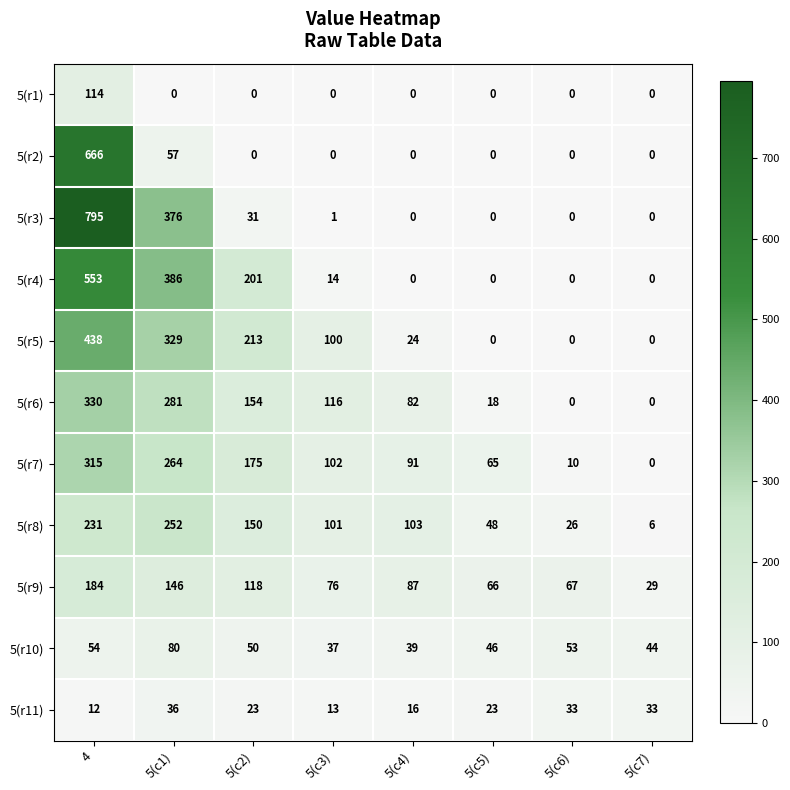

Between 4 and 5(c2), which series saw the biggest shift?

5(r3)